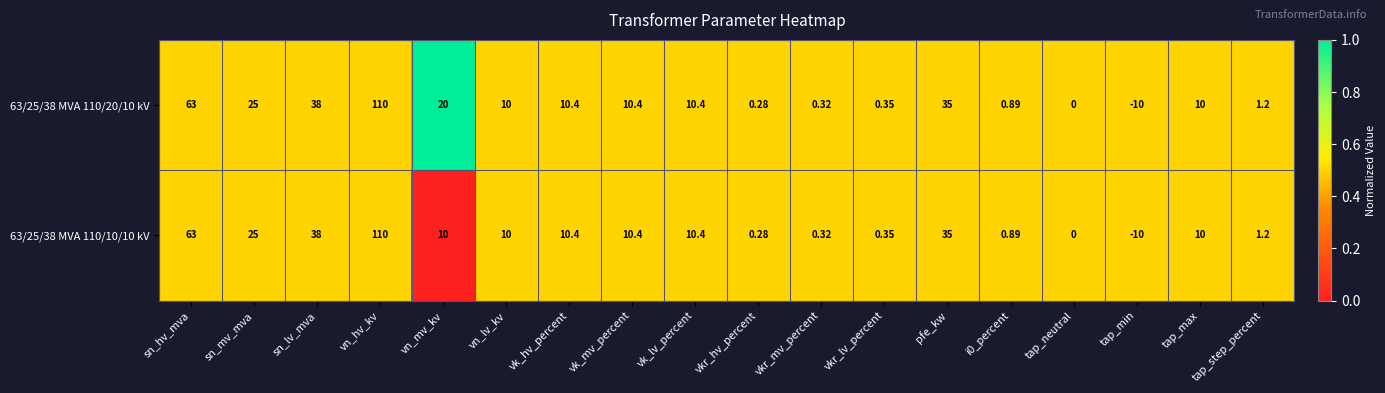

At which label is 63/25/38 MVA 110/10/10 kV closest to 50?

sn_lv_mva